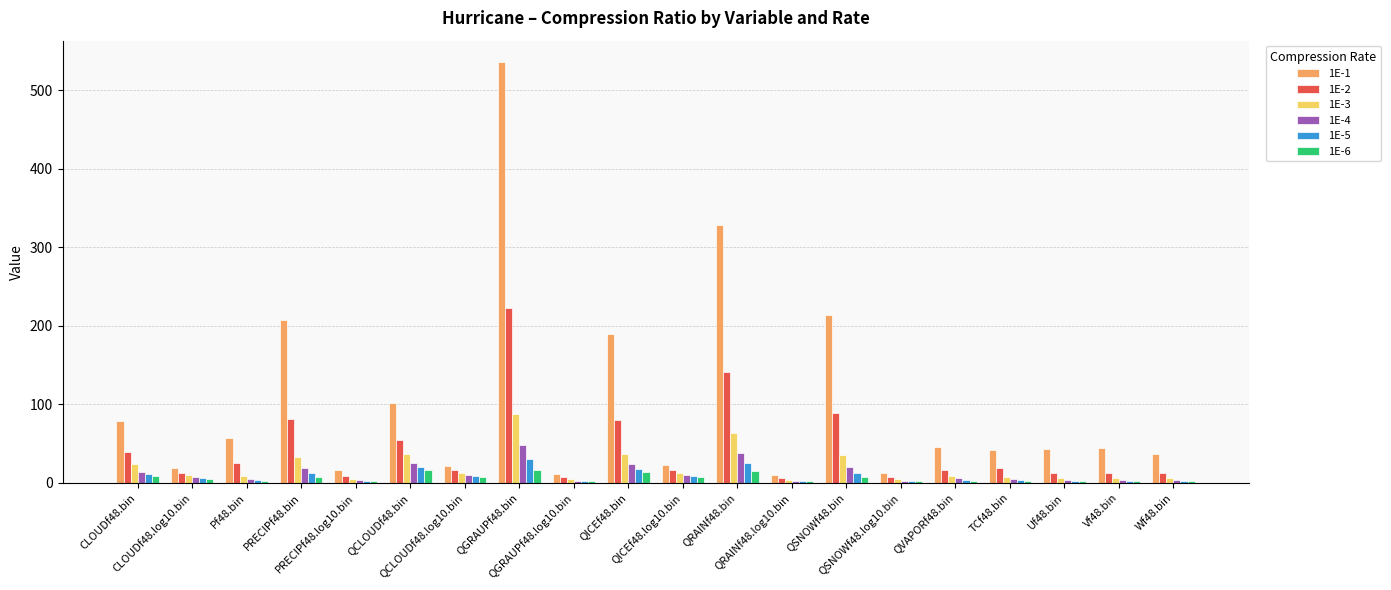

Which category has the highest value in the 1E-1 series?

QGRAUPf48.bin